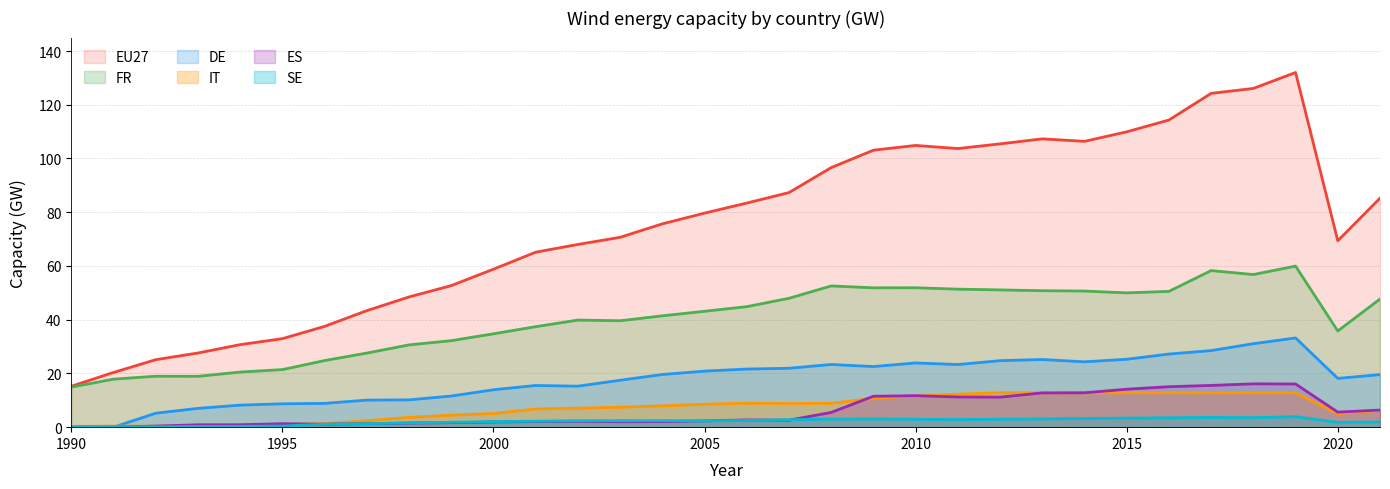

How many interior local peaks does the IT series have?

1